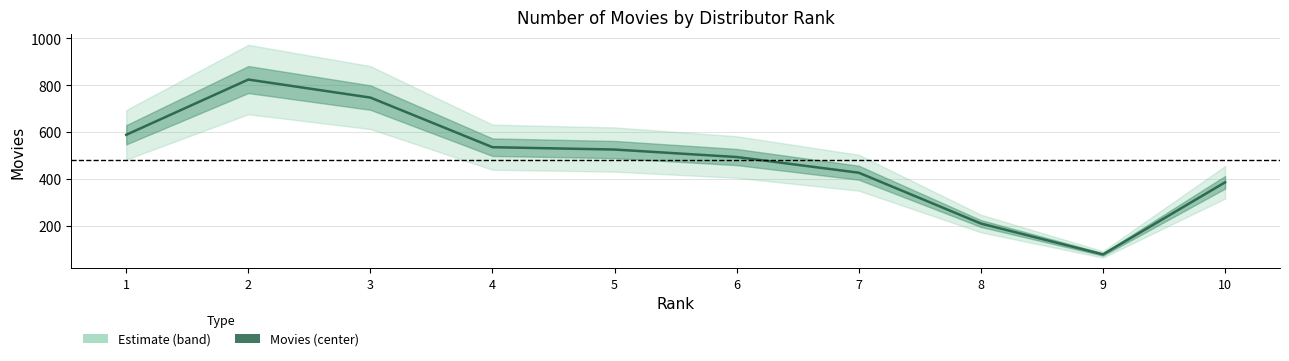

What is the value of the 6th point from the left?

493